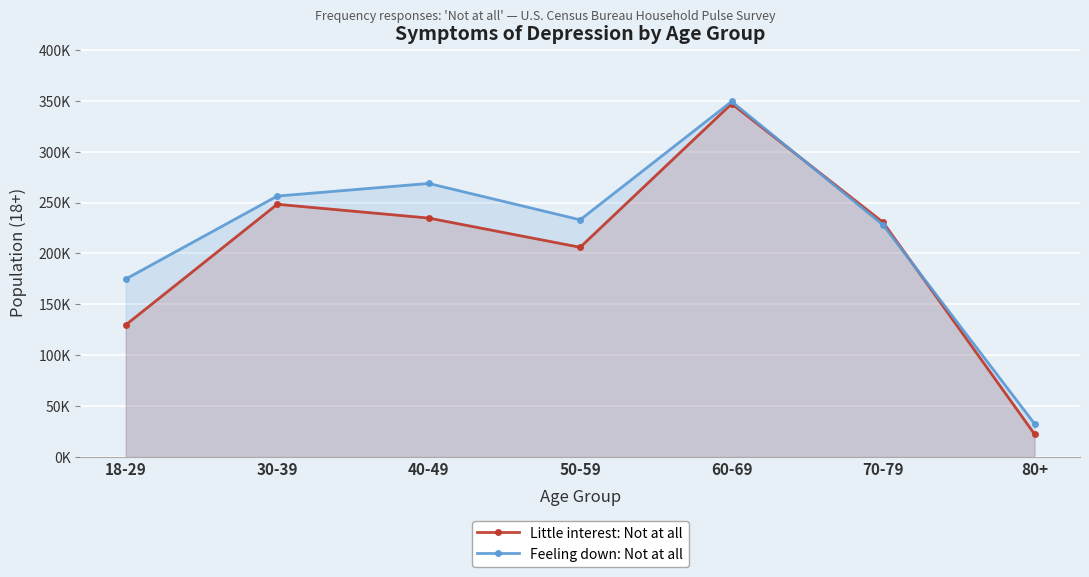

What are all the series names shown in the legend?

Little interest: Not at all, Feeling down: Not at all